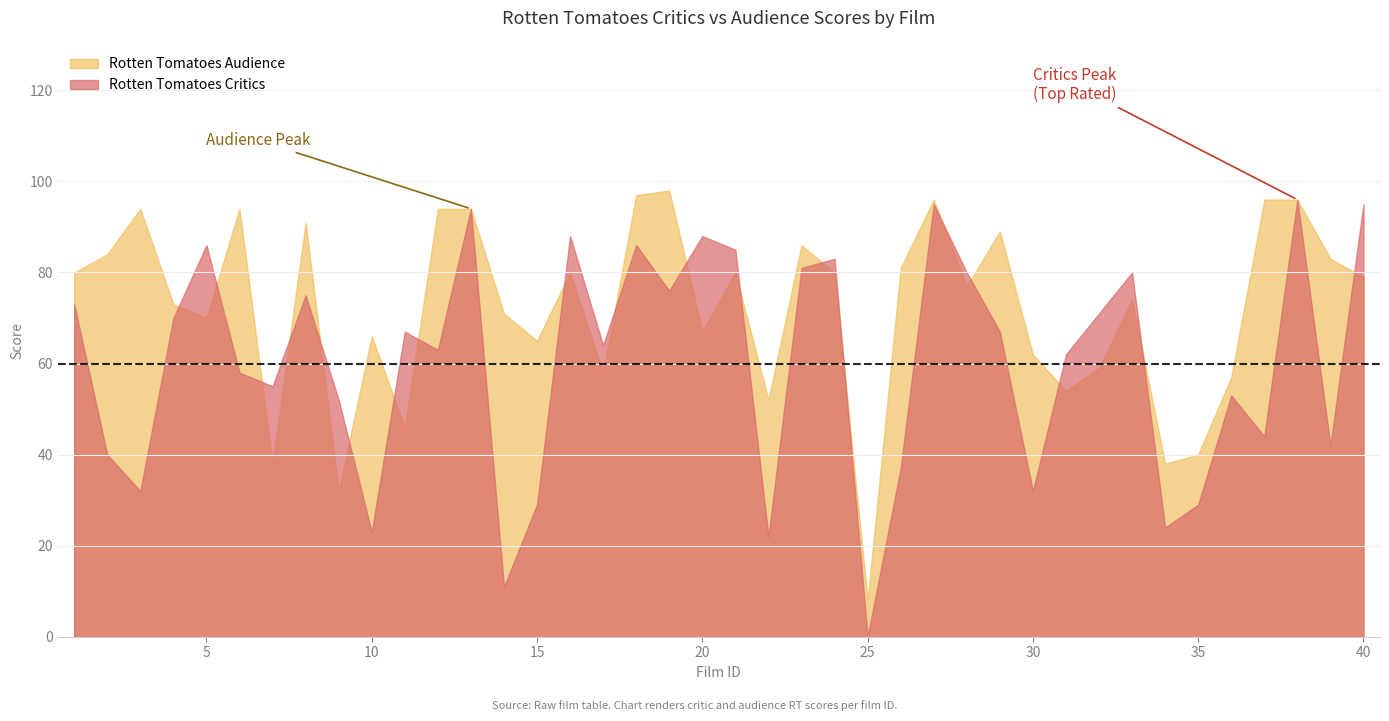

How many times do Rotten Tomatoes Audience and Rotten Tomatoes Critics cross each other?

19